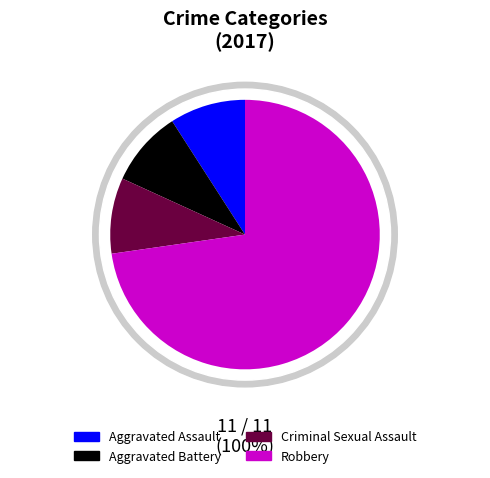

Is it true that Criminal Sexual Assault is 3% of the pie?

False